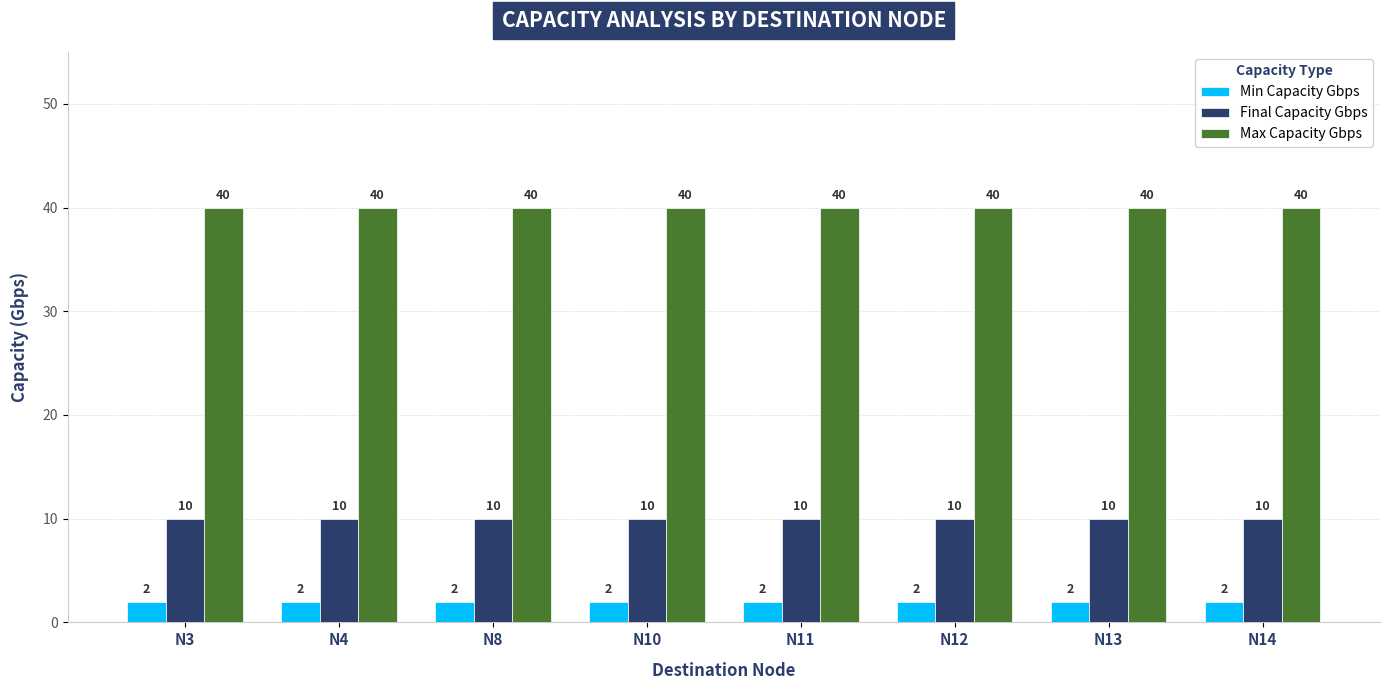

Reading left to right, list all the values displayed in this chart.

Min Capacity Gbps: N3=2	N4=2	N8=2	N10=2	N11=2	N12=2	N13=2	N14=2
Final Capacity Gbps: N3=10	N4=10	N8=10	N10=10	N11=10	N12=10	N13=10	N14=10
Max Capacity Gbps: N3=40	N4=40	N8=40	N10=40	N11=40	N12=40	N13=40	N14=40